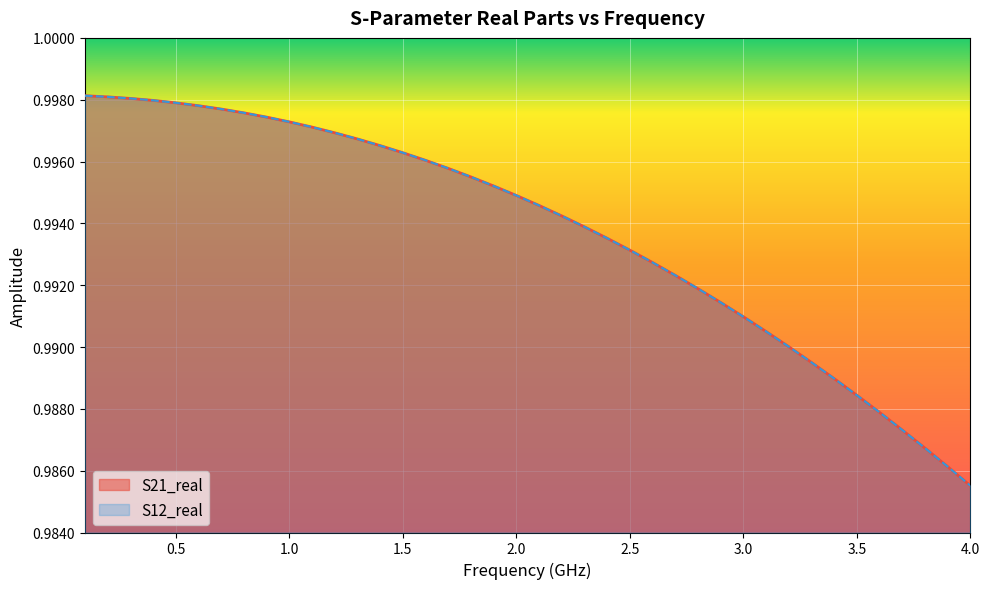

What is the average value of the S21_real series?

1.0